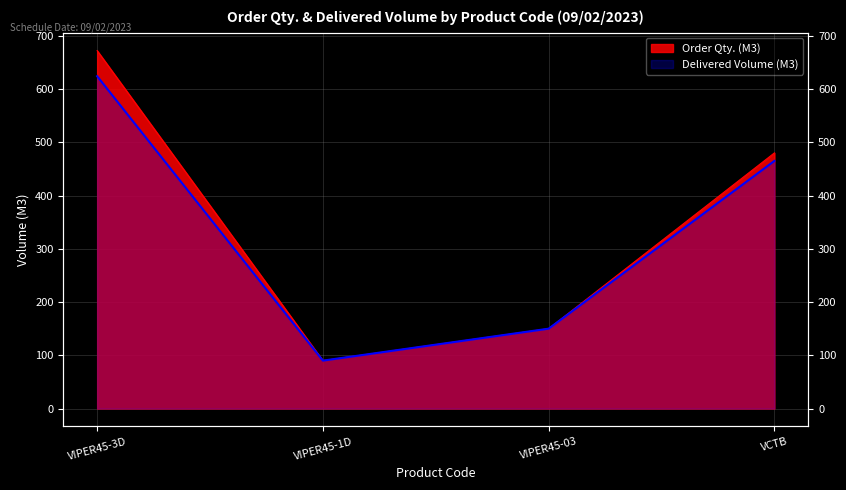

Reading left to right, extract all data points from this chart.

Order Qty. (M3): 672	90	150	480
Delivered Volume (M3): 624	90	150	465